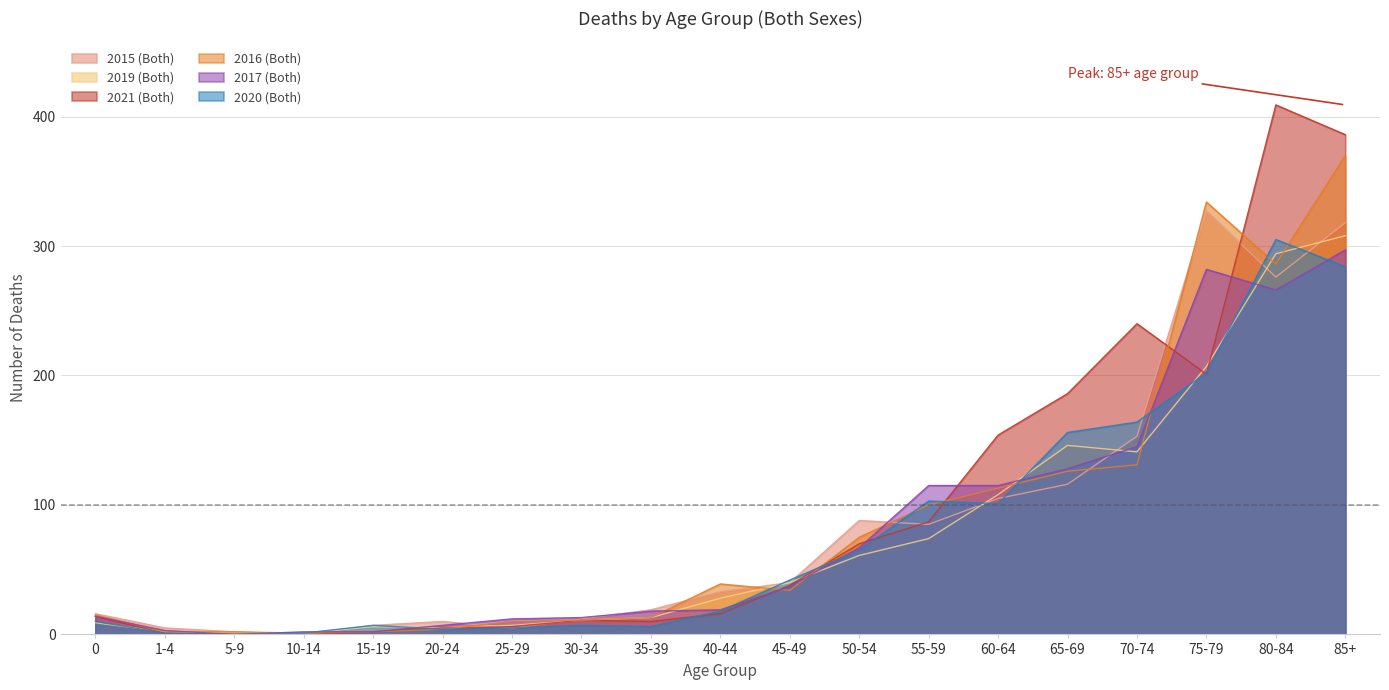

Which series has the largest range (max minus min)?

2021 (Both)